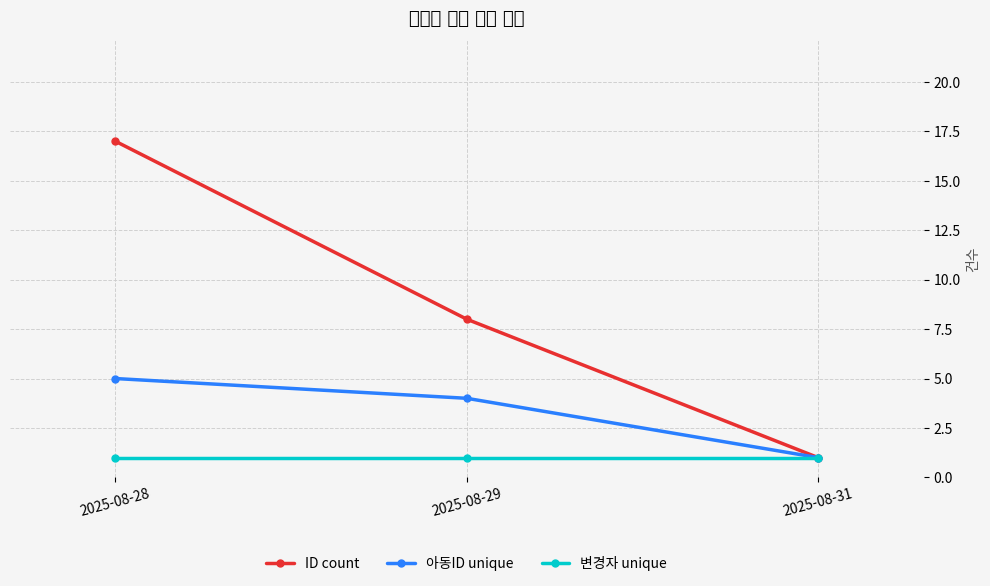

At 2025-08-28, list the series in order from largest to smallest.

ID count, 아동ID unique, 변경자 unique